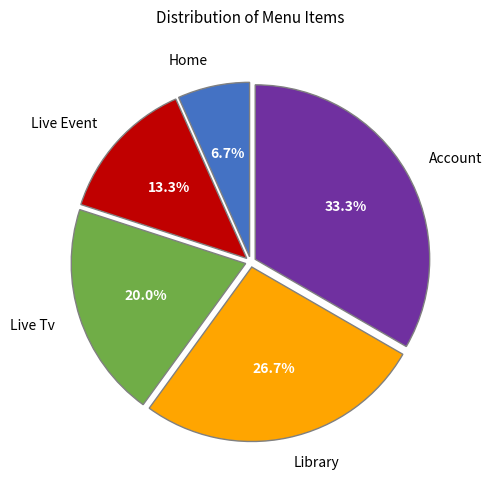

To the nearest percent, what is the difference between the largest and smallest slice percentages?

27%